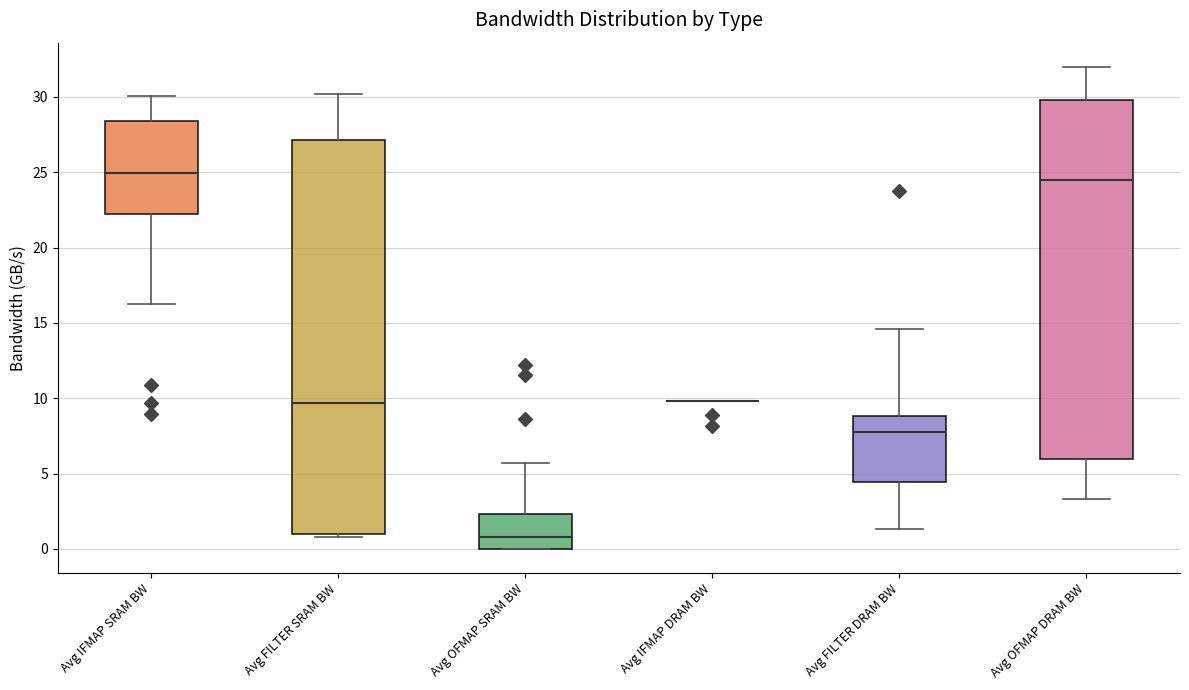

Reading left to right, transcribe this box plot: for each box, give where its median line is, the range the box spans, and where its two whiskers end, as read against the y-axis. The values are not printed on the chart, so give them approximately, as read against the axis.

Avg IFMAP SRAM BW: median 25.0, box 22.0 to 28.5, whiskers 16.5 to 30.0
Avg FILTER SRAM BW: median 9.5, box 1.0 to 27.0, whiskers 1.0 (just below the box's lower edge) to 30.0
Avg OFMAP SRAM BW: median 1.0, box 0.0 to 2.5, whiskers 0.0 to 5.5
Avg IFMAP DRAM BW: box collapsed to a line at 10.0, whiskers 10.0 to 10.0
Avg FILTER DRAM BW: median 8.0, box 4.5 to 9.0, whiskers 1.5 to 14.5
Avg OFMAP DRAM BW: median 24.5, box 6.0 to 30.0, whiskers 3.5 to 32.0